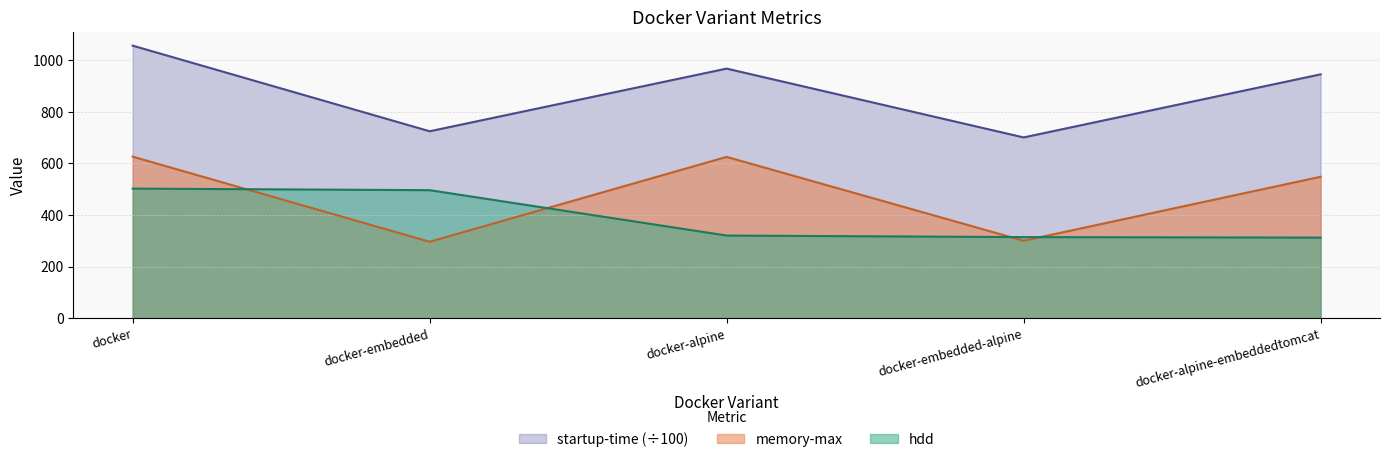

True or false: hdd and startup-time cross at least once.

False